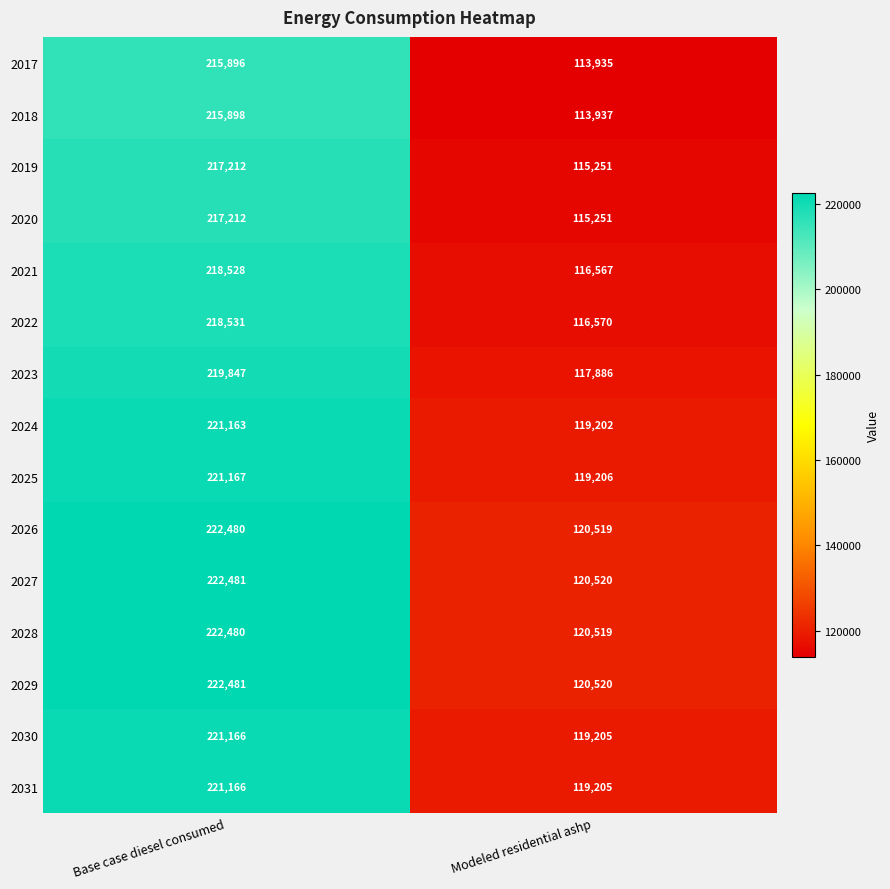

Is it true that 2022 equals 319249 at Base case diesel consumed?

False